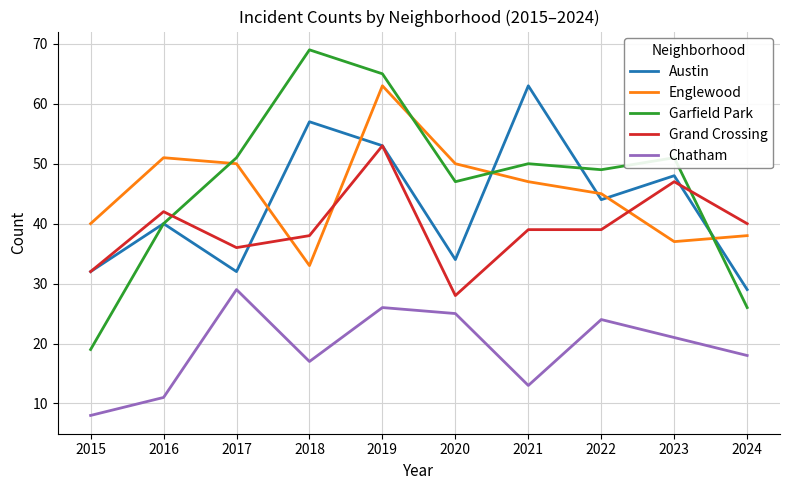

Where does the Chatham series first go above 21?

2017